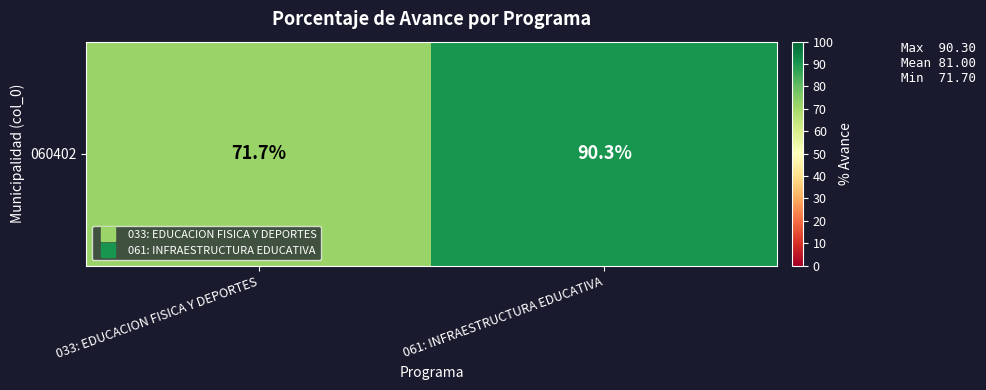

Rank the categories by value from highest to lowest.

061: INFRAESTRUCTURA EDUCATIVA, 033: EDUCACION FISICA Y DEPORTES